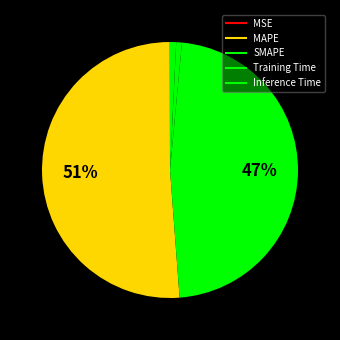

What is the largest slice in the pie chart?

MAPE